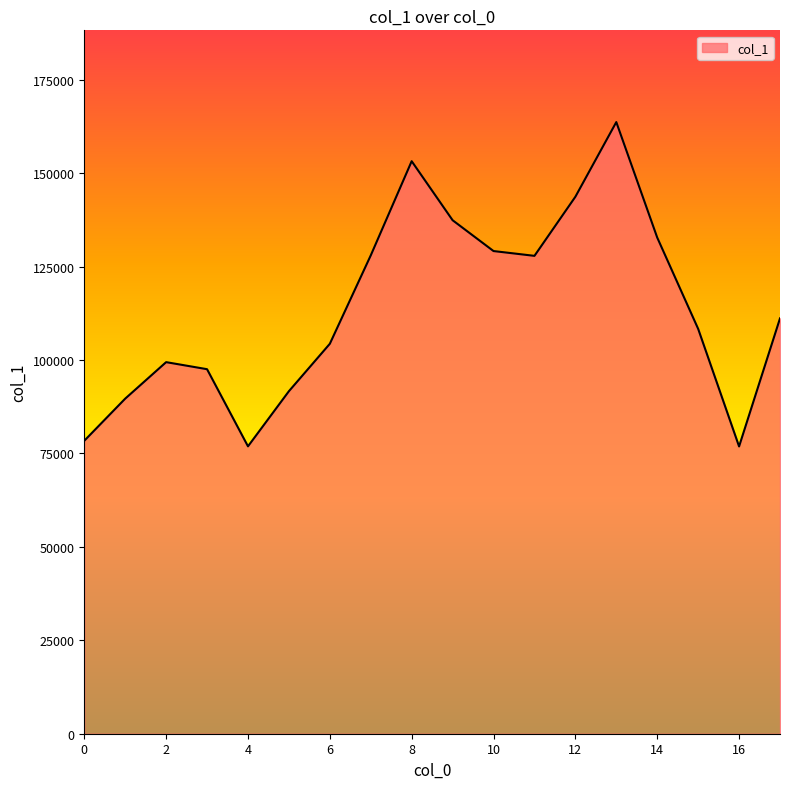

What is the difference between the maximum and minimum values?

86812